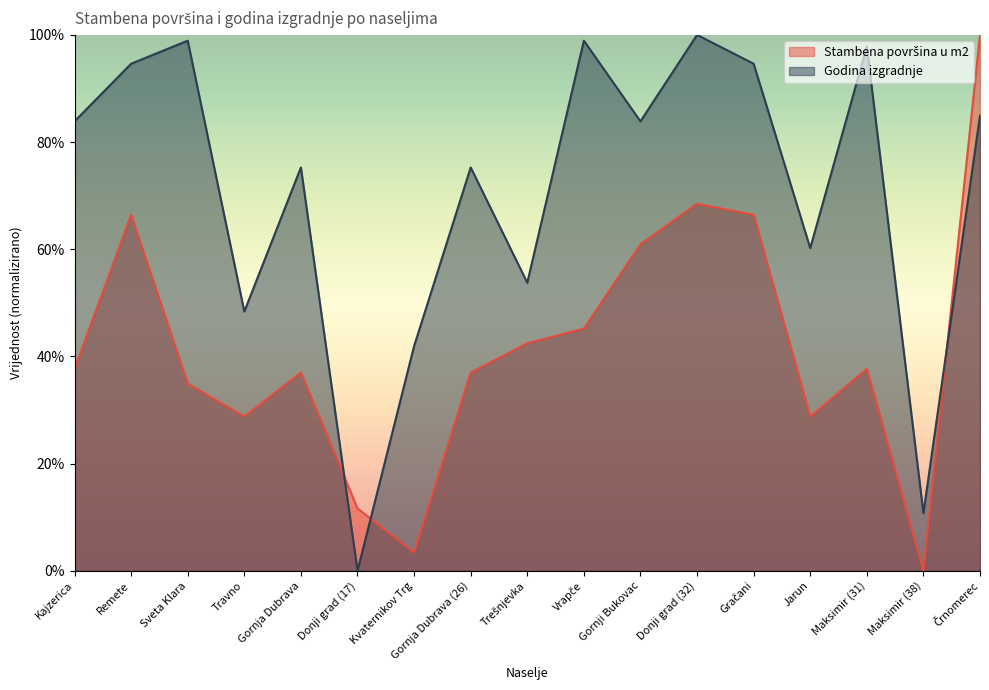

What is the sum of the Stambena površina u m2 values at Gračani and Gornja Dubrava (26)?

103.4